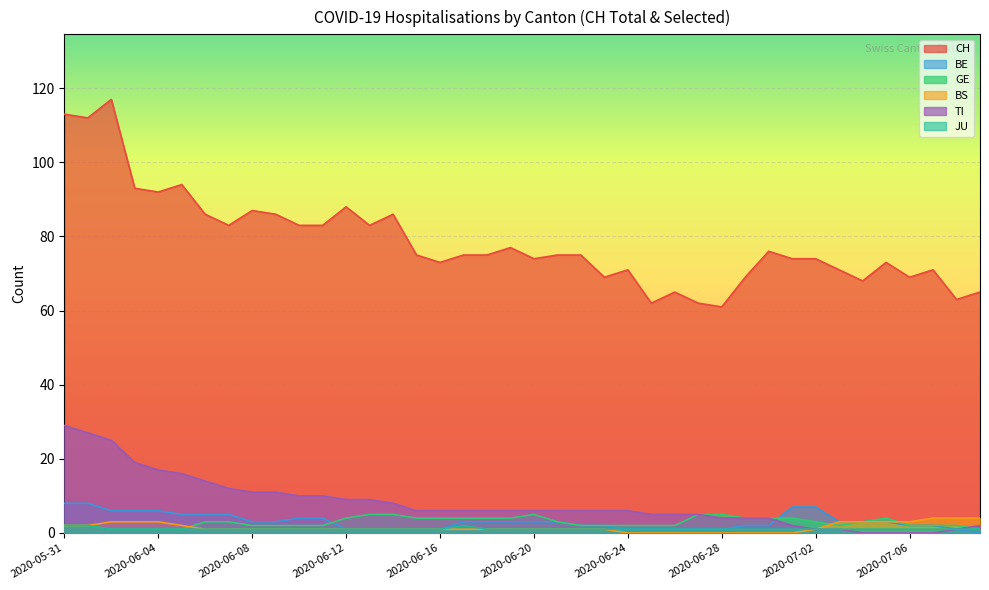

In CH, how many points are higher than both neighbors (excluding endpoints)?

11